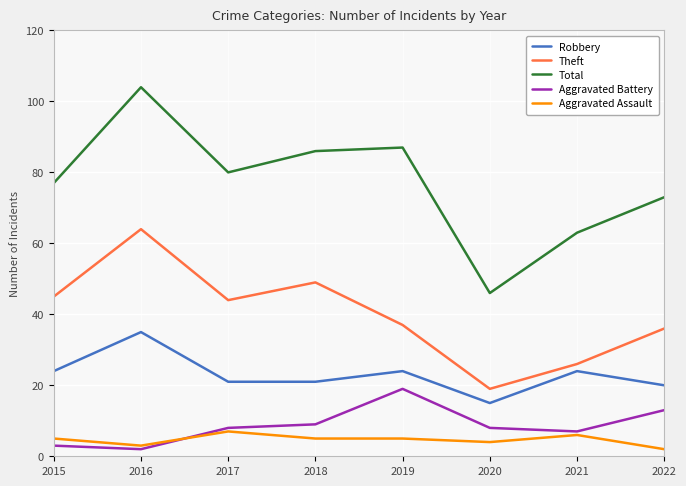

List the series in order of their peak value, lowest first.

Aggravated Assault, Aggravated Battery, Robbery, Theft, Total